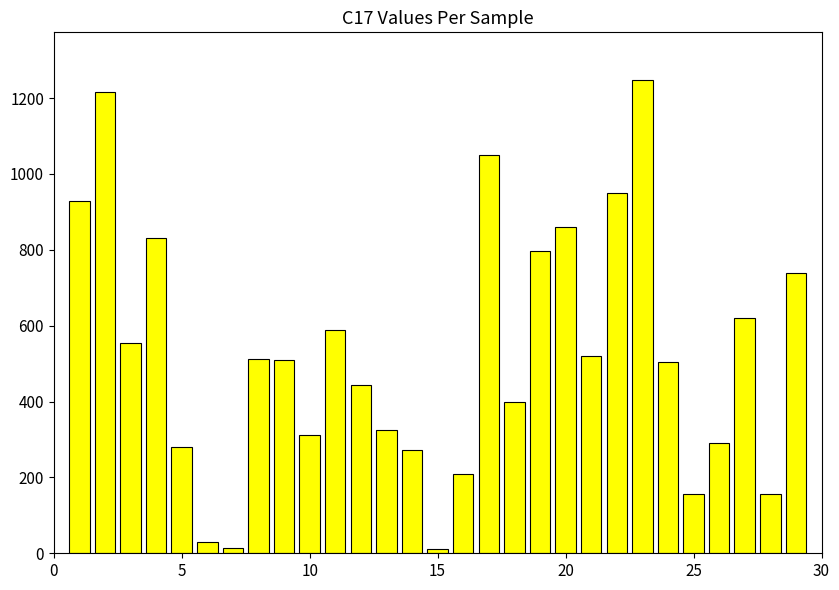

How many bars are there in total?

29